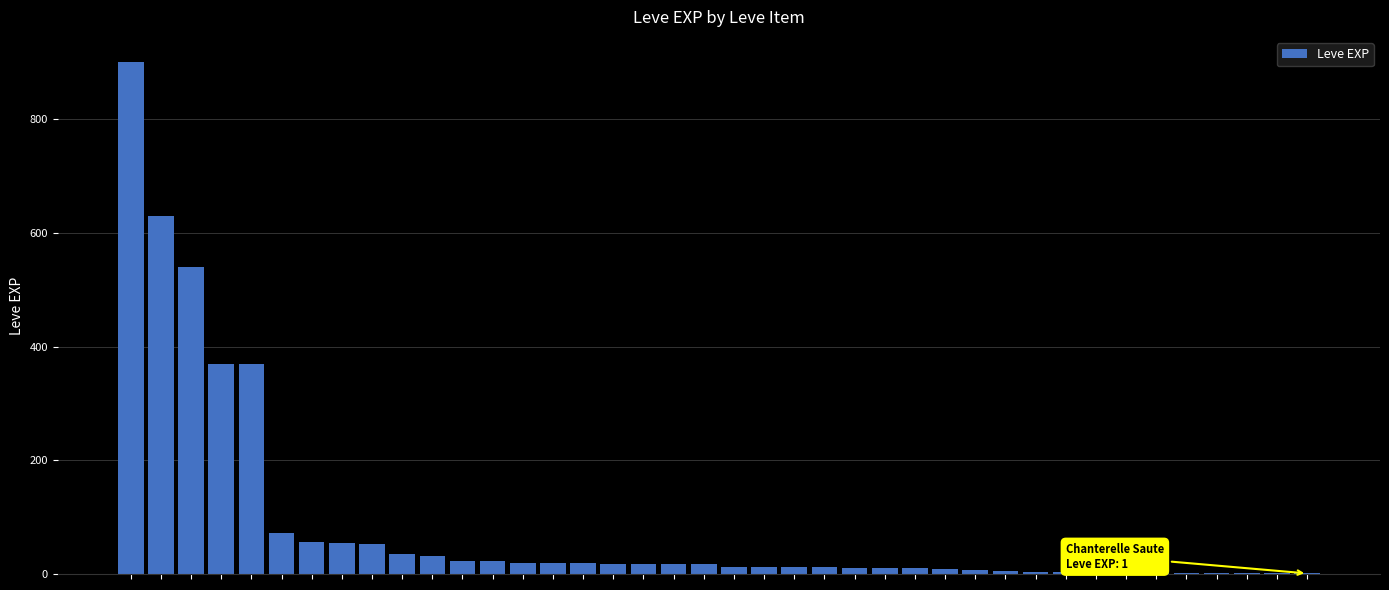

What is the sum of all values?

3413